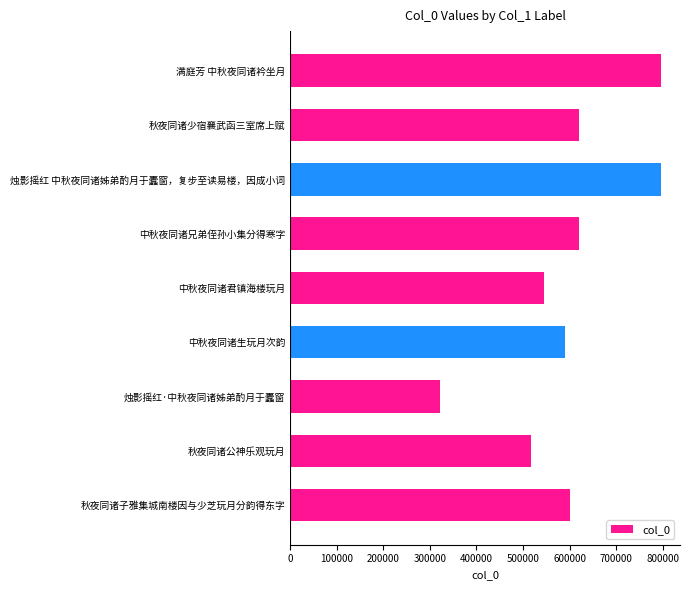

What is the difference between the maximum and second lowest values?

279276